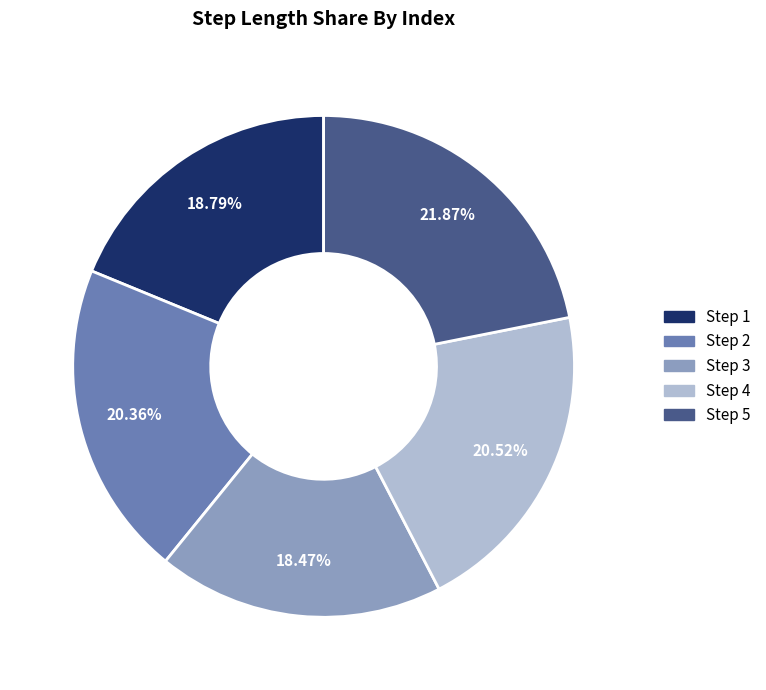

Does any single category account for the majority?

No